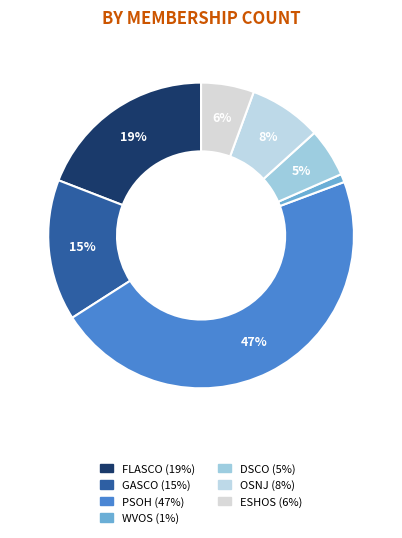

Is FLASCO the majority of the pie?

No